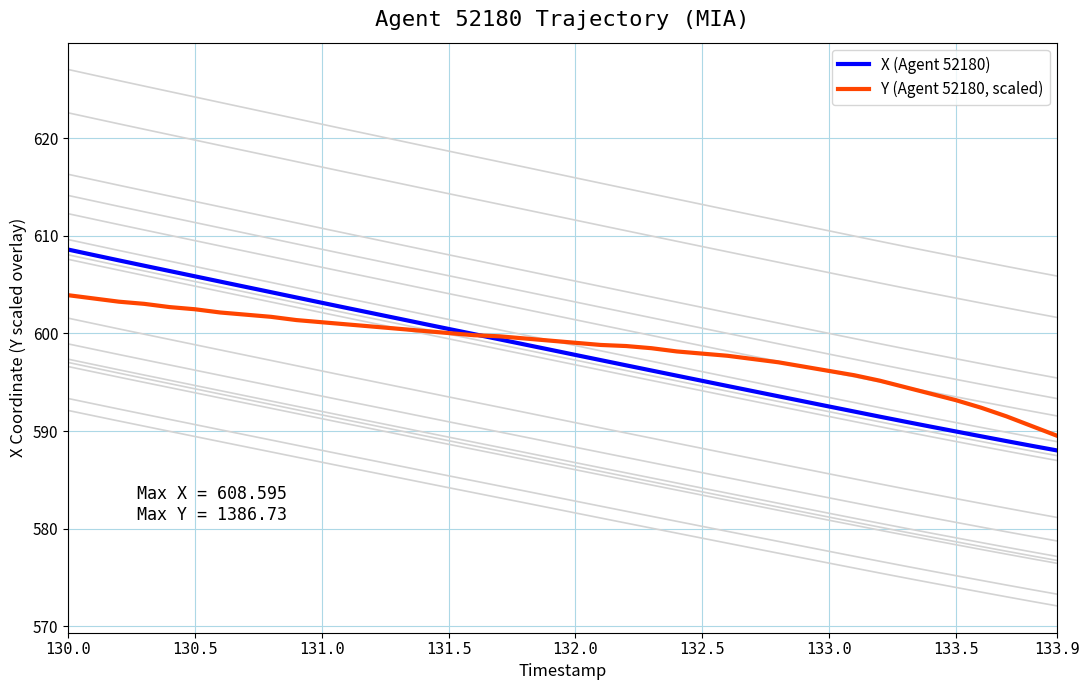

The Y (Agent 52180, scaled) series shows 603.9 at 130.0. True or false?

True